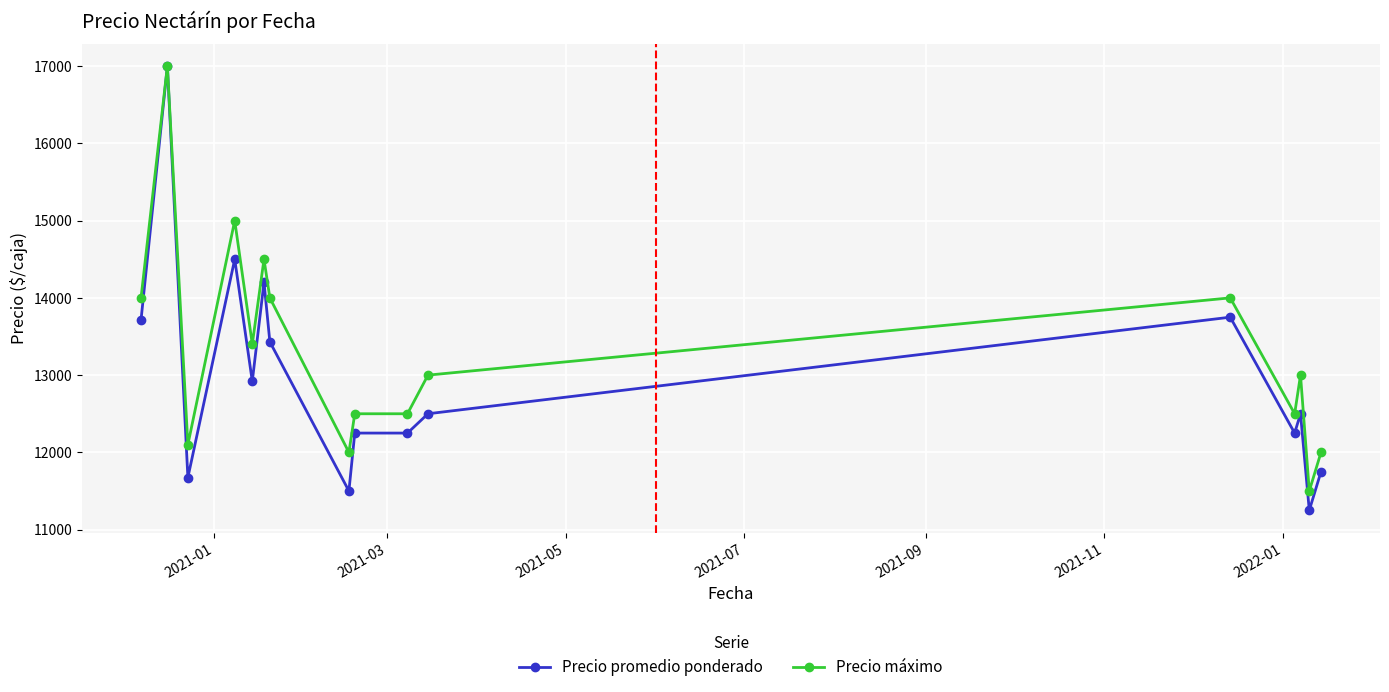

Which series has the largest total across all categories?

Precio máximo